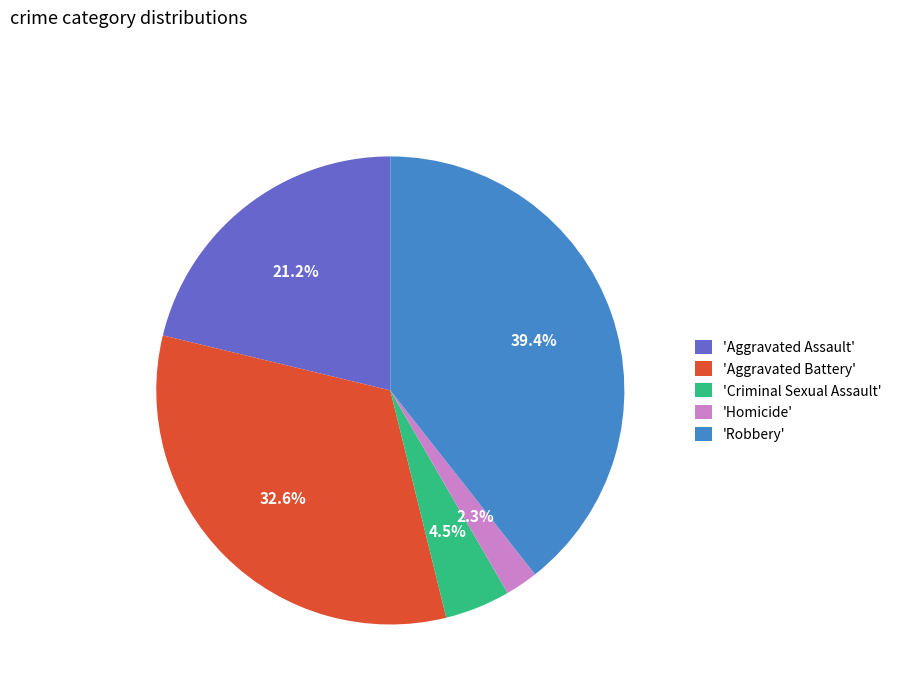

Does any single category account for the majority?

No